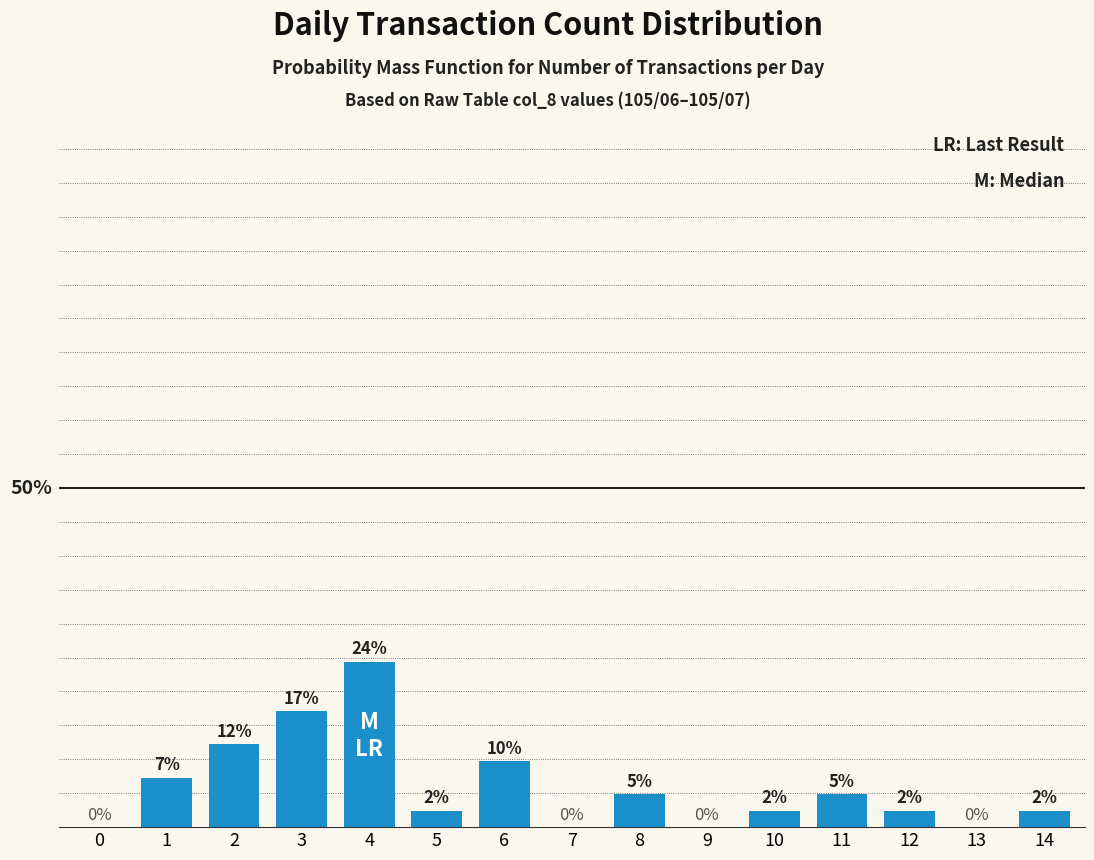

The value at 3 is 17.1. True or false?

True